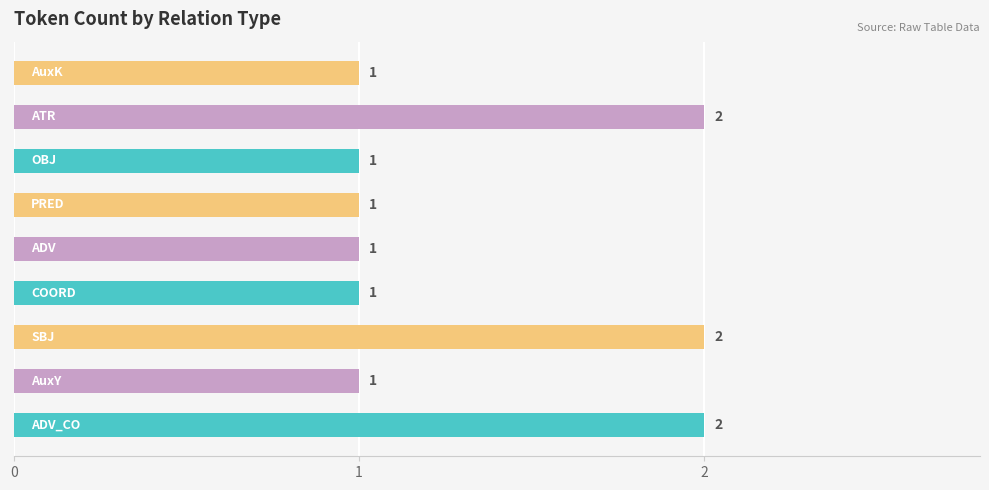

Reading bottom to top, list all the values displayed in this chart.

2	1	2	1	1	1	1	2	1